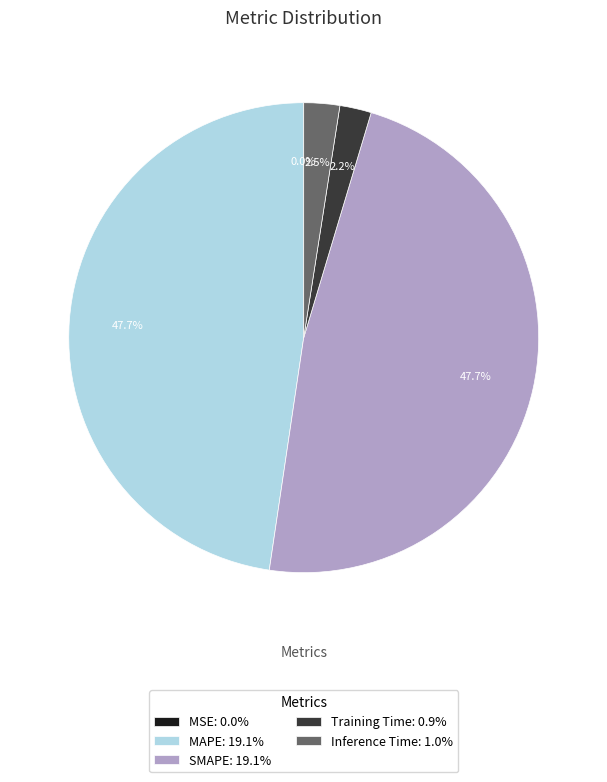

Is Training Time: 0.9% the majority of the pie?

No